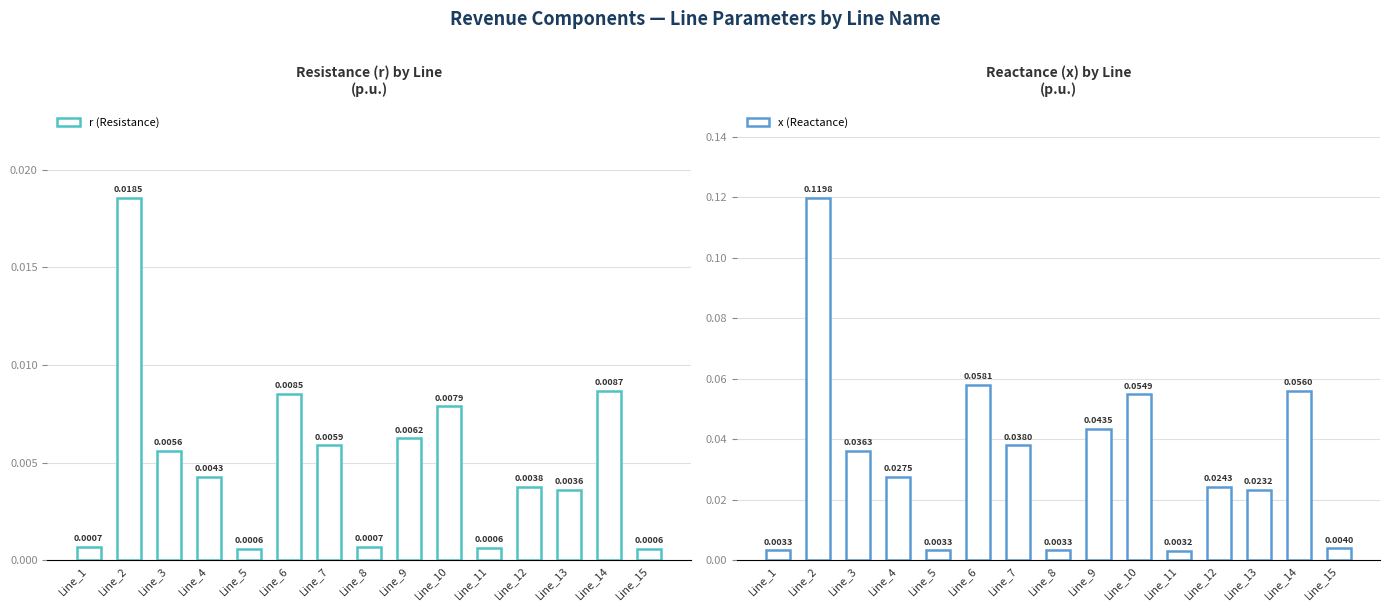

At which category does the chart reach its minimum across all series?

Line_5